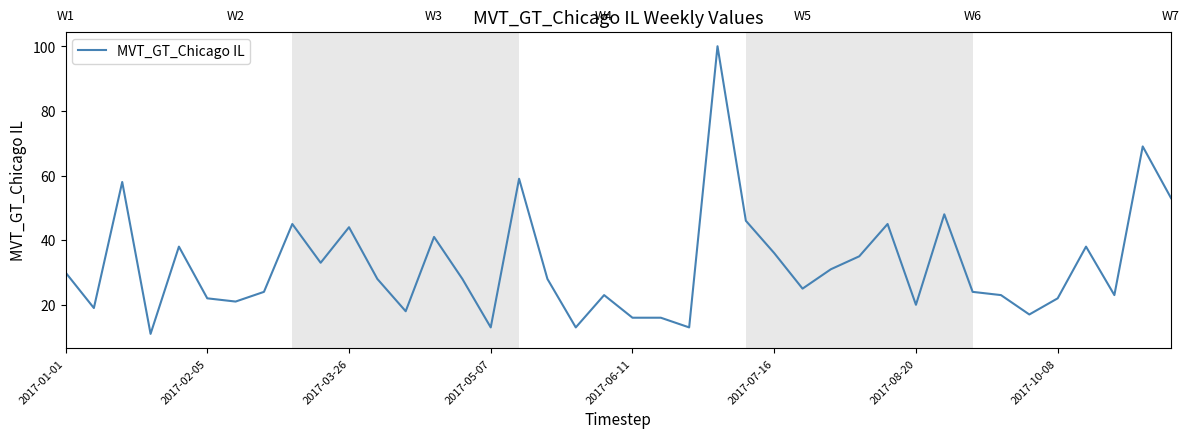

Reading right to left, what are all the values shown in this chart?

53	69	23	38	22	17	23	24	48	20	45	35	31	25	36	46	100	13	16	16	23	13	28	59	13	28	41	18	28	44	33	45	24	21	22	38	11	58	19	30